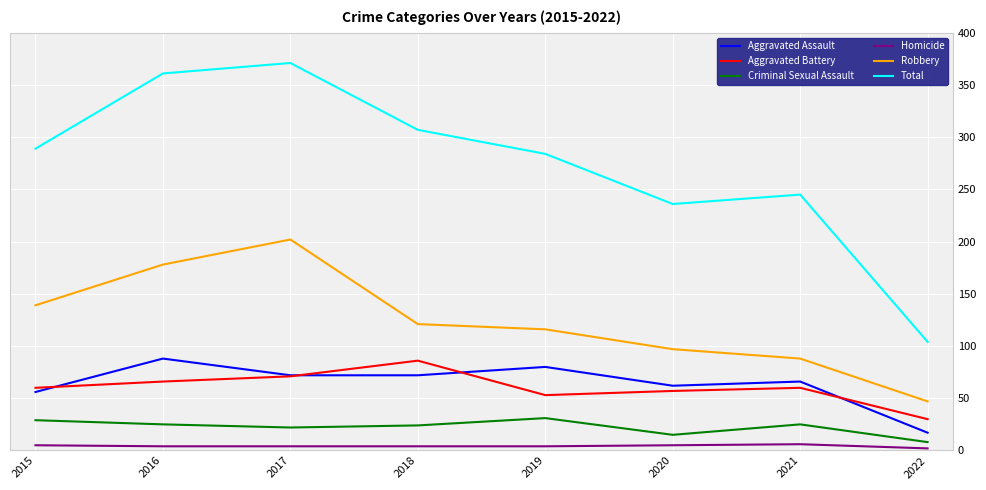

True or false: Robbery and Aggravated Assault cross at least once.

False